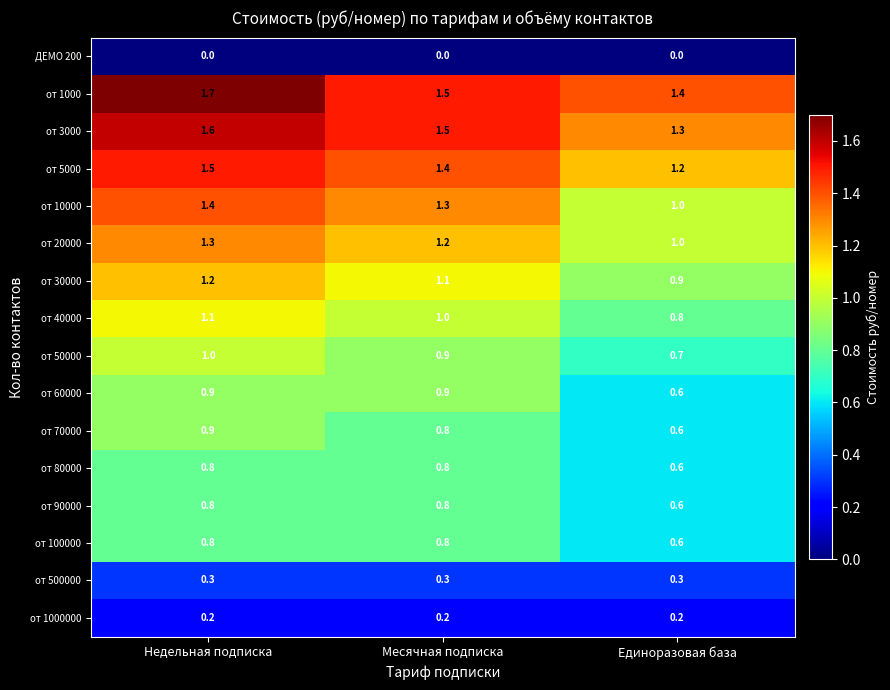

At which category is the sum across all series the highest?

Недельная подписка